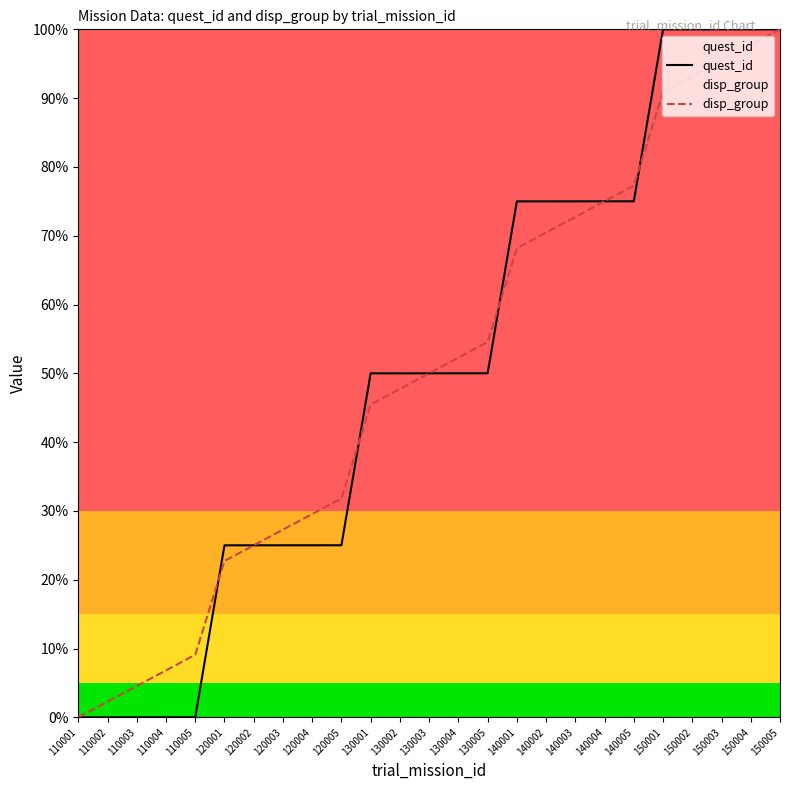

The value of disp_group at 130004 is 52.3. True or false?

True